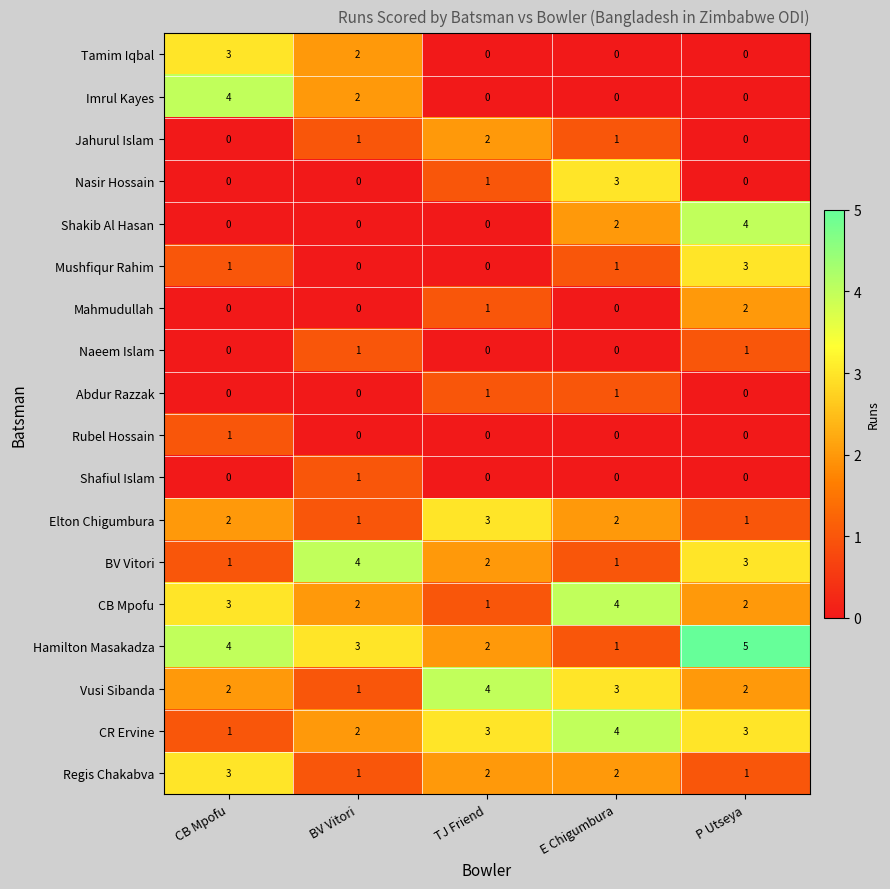

Which series changed the most between CB Mpofu and BV Vitori?

BV Vitori